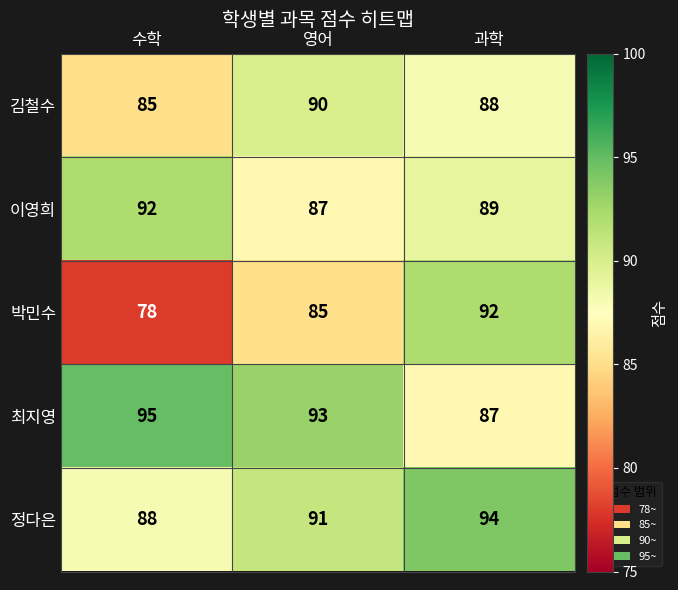

Which series has the widest spread of values?

박민수